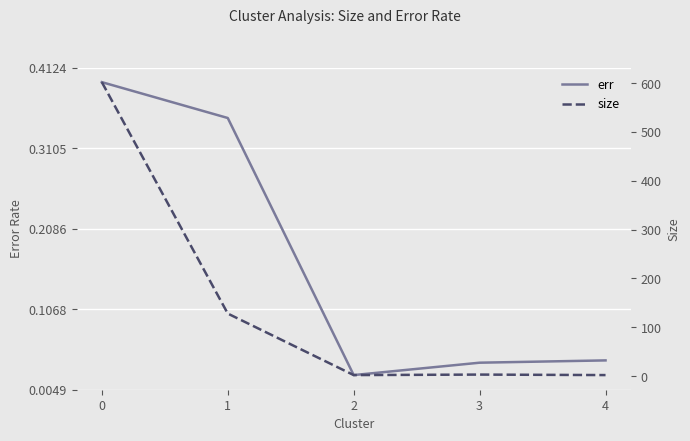

What is the difference between the size values at 1 and 0?

474.0